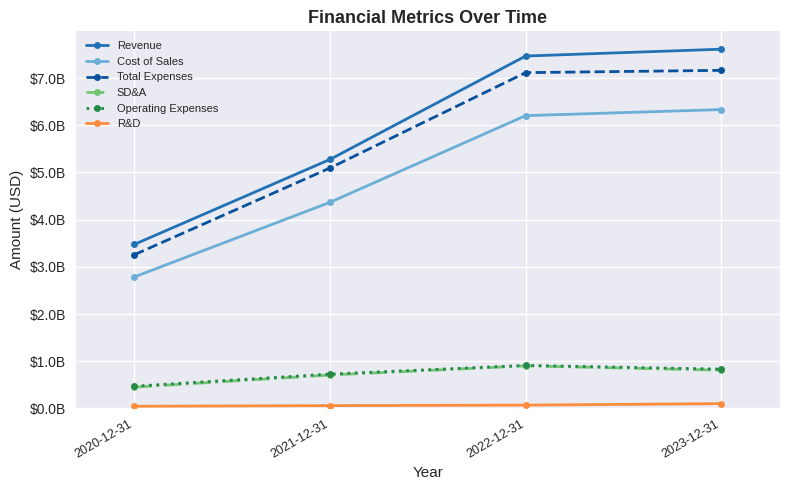

Reading right to left, what are all the values shown in this chart?

Revenue: 7613626000	7468610000	5277169000	3476495000
Cost of Sales: 6333643000	6205474000	4367857000	2786581000
Total Expenses: 7165404000	7116808000	5095388000	3257343000
SD&A: 810158000	901055000	707592000	449840000
Operating Expenses: 831761000	911334000	727531000	470762000
R&D: 100844000	69822000	58407000	45167000